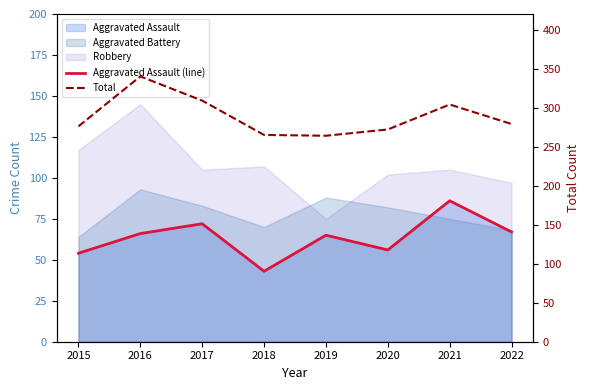

True or false: Total and Aggravated Assault (line) intersect in this chart.

False